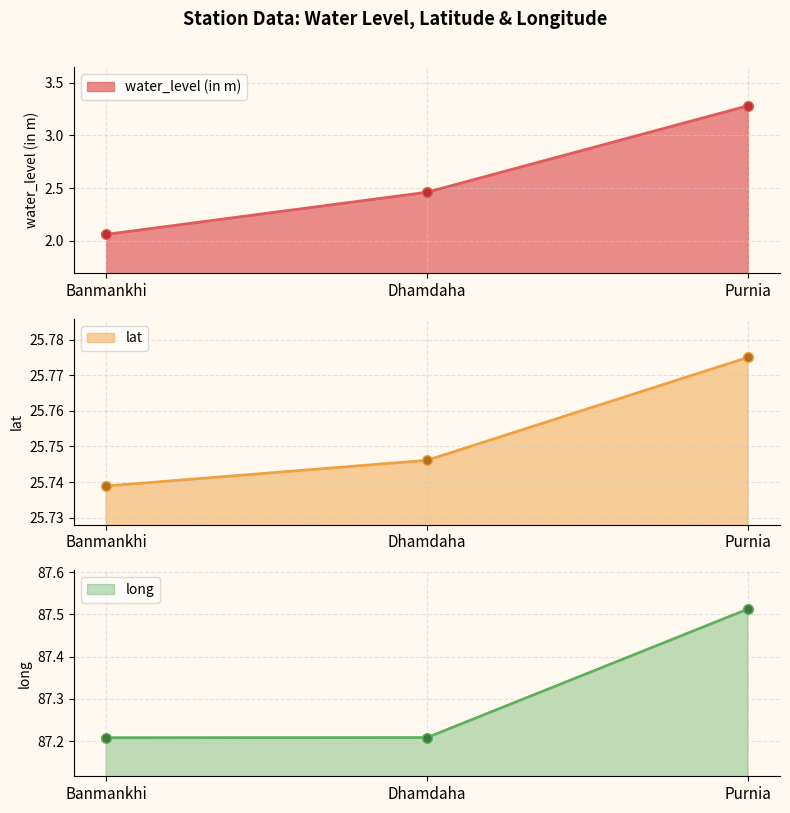

What is the highest value of the long series?

87.5